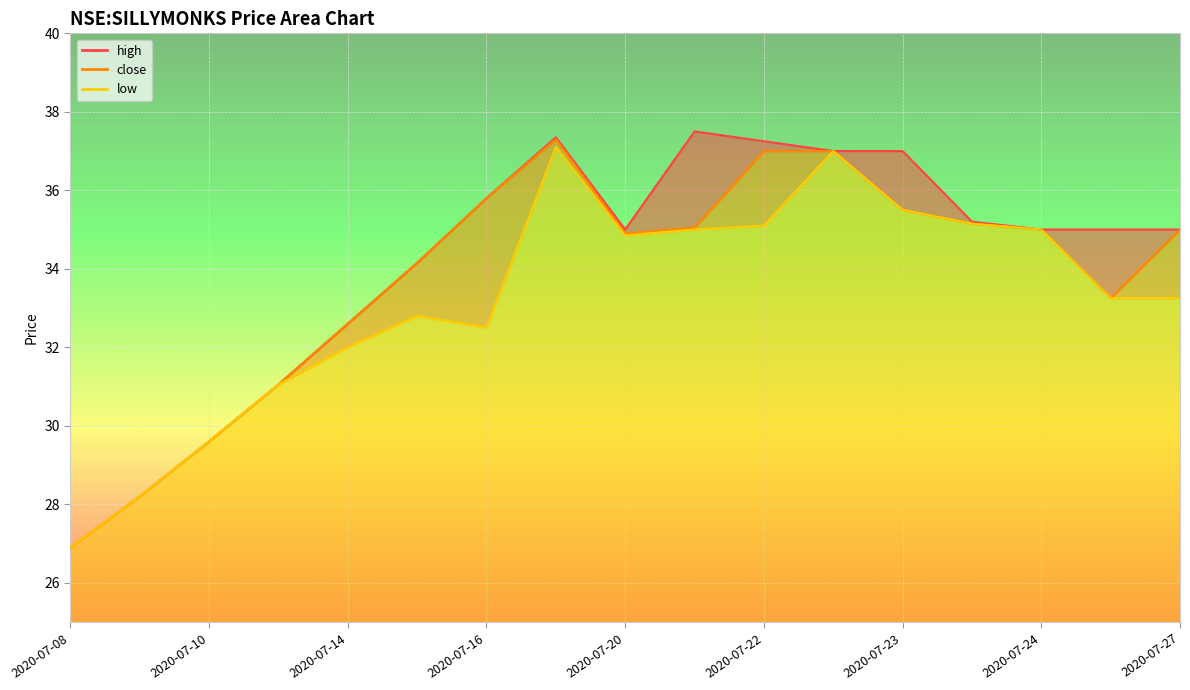

What is the difference between the close values at 2020-07-27 and 2020-07-22?

2.0